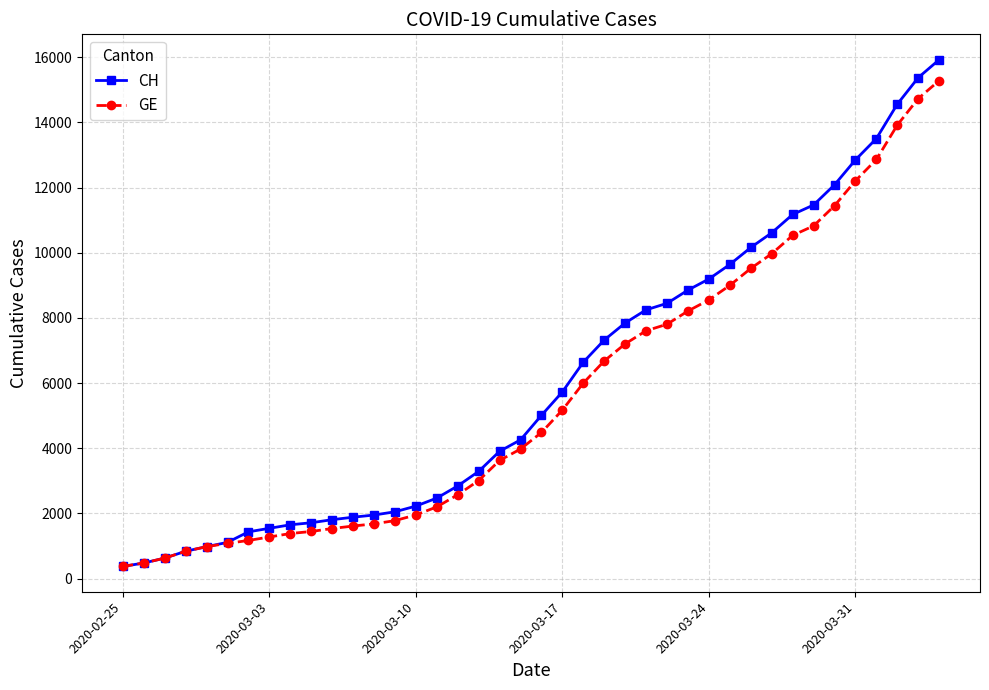

What is the minimum value for GE?

375